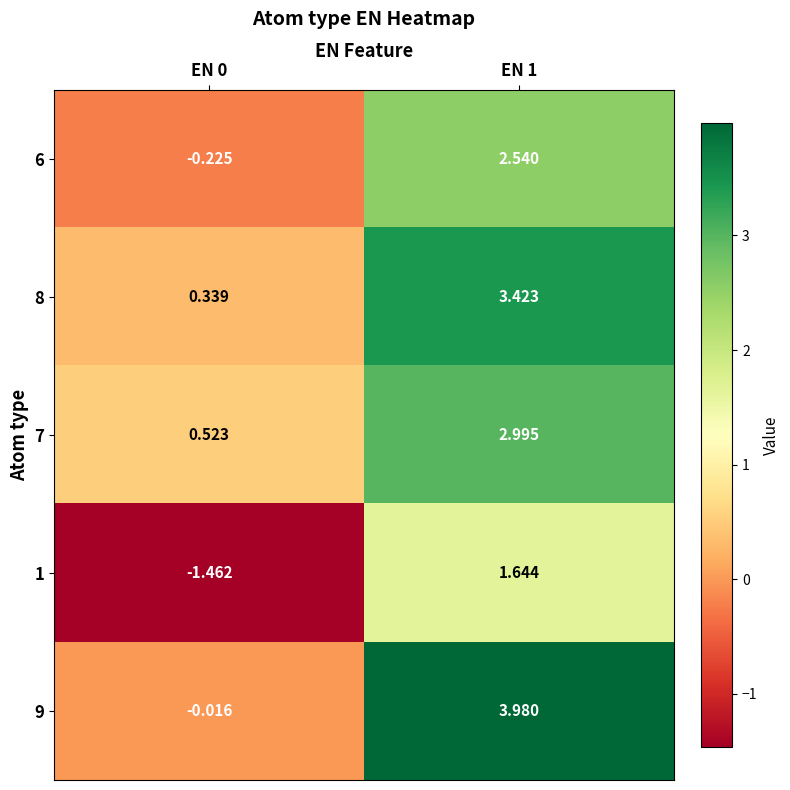

Is the value of 9 at EN 0 greater than the value of 7 at EN 1?

No